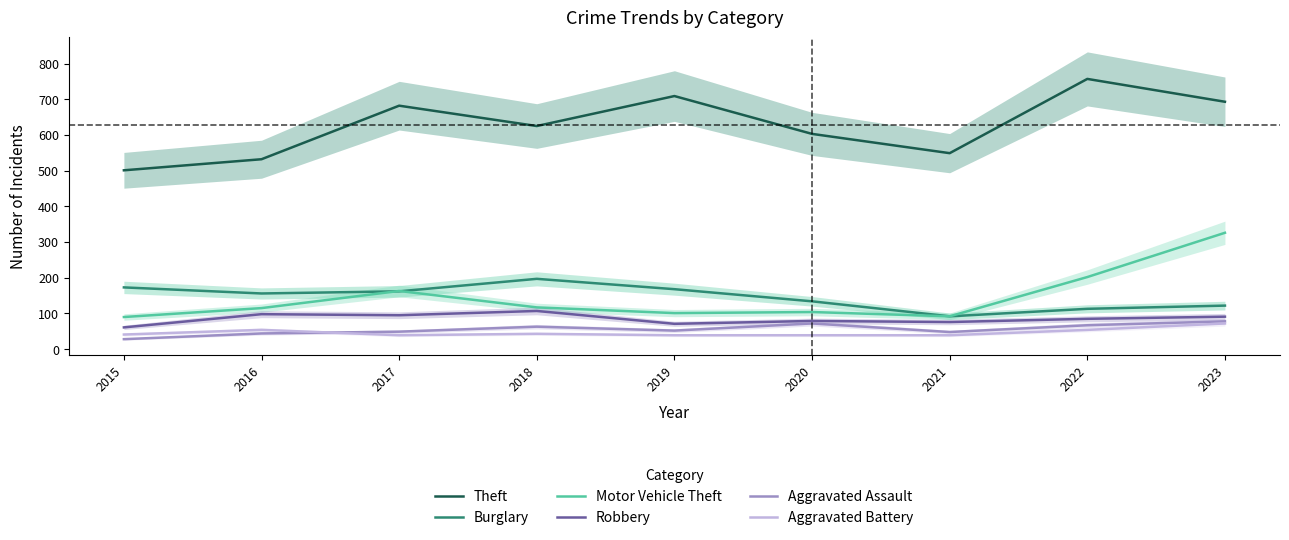

How many data points in Aggravated Battery are above 41?

4